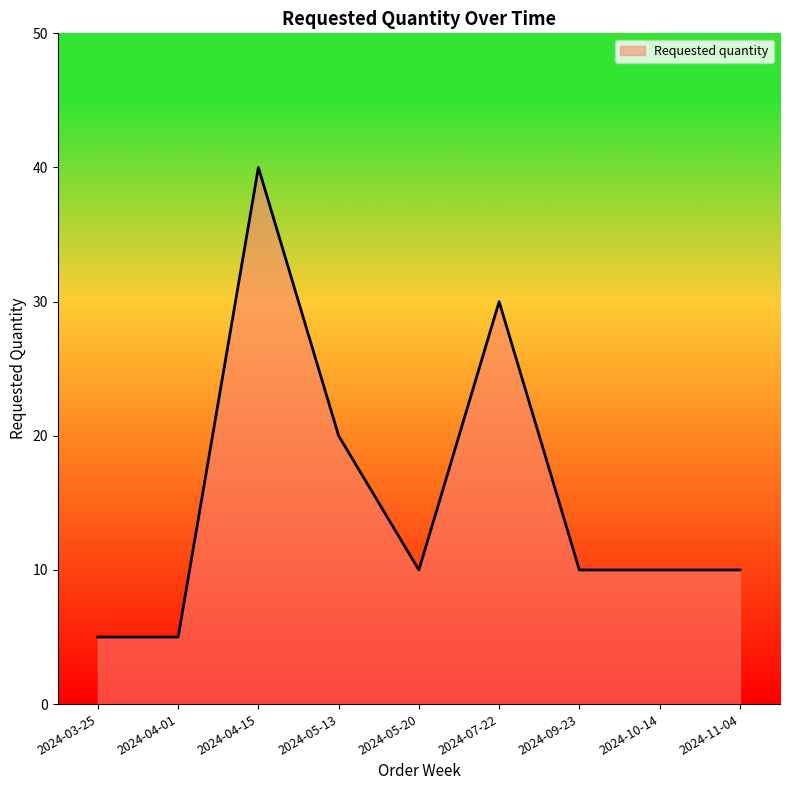

What is the difference between the values at 2024-04-01 and 2024-10-14?

5